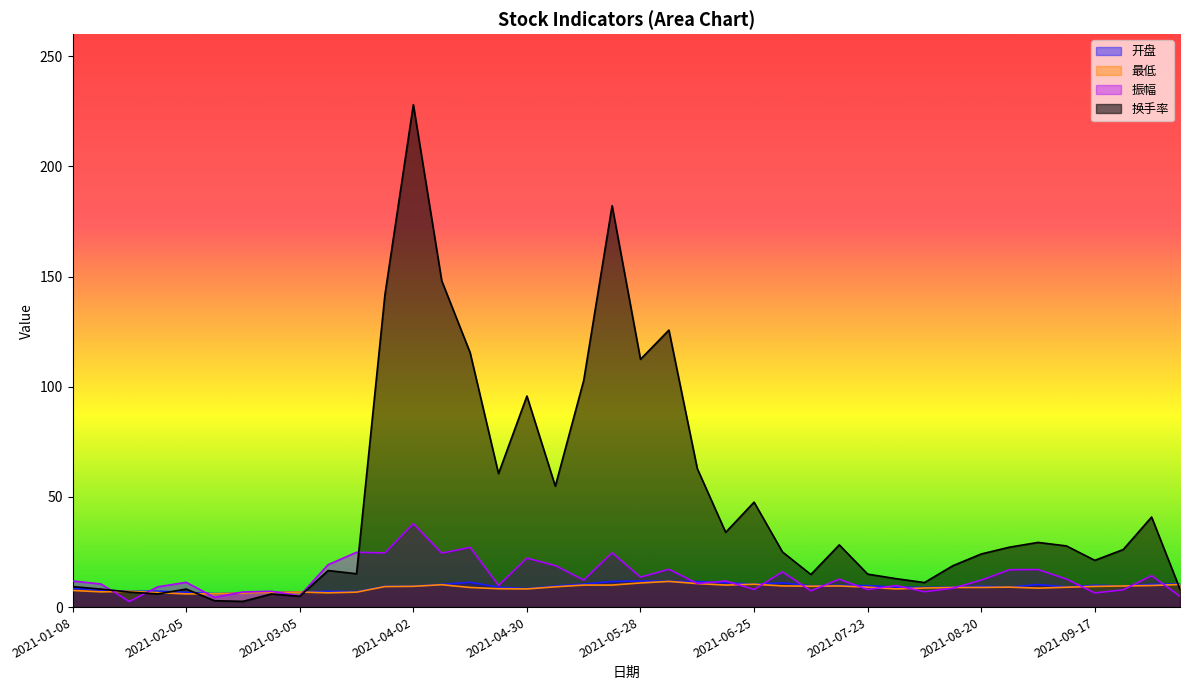

What is the label of the 31st point from the left?

2021-08-06